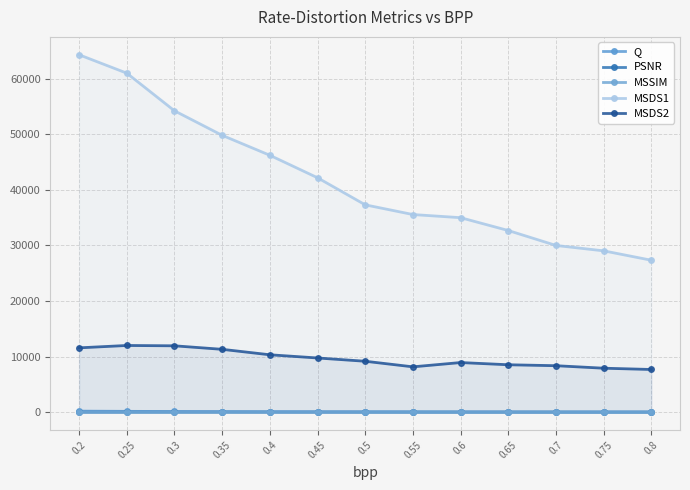

Where is PSNR nearest to the value 26?

0.4